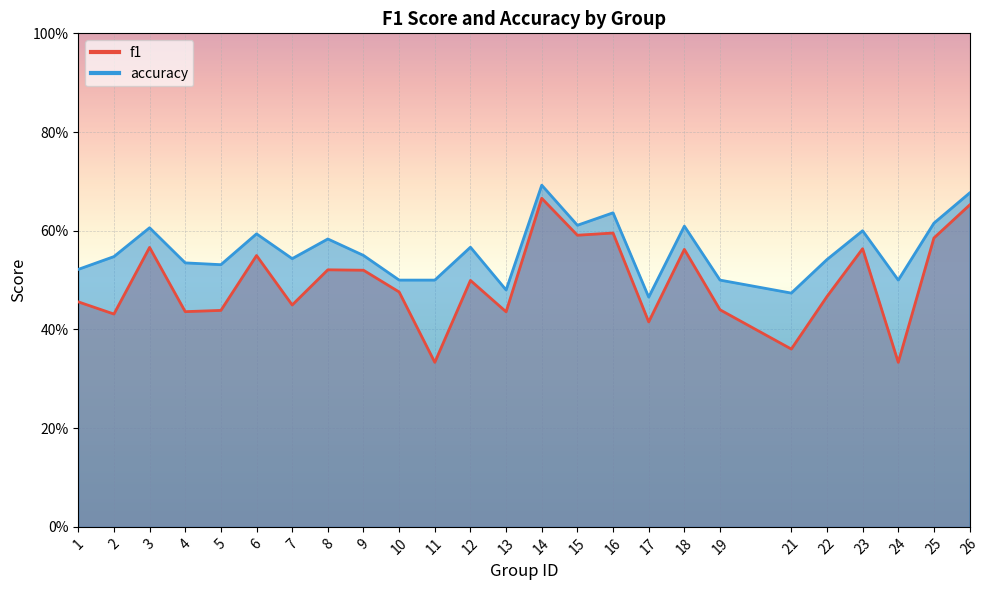

In f1, how many points are lower than both neighbors (excluding endpoints)?

9